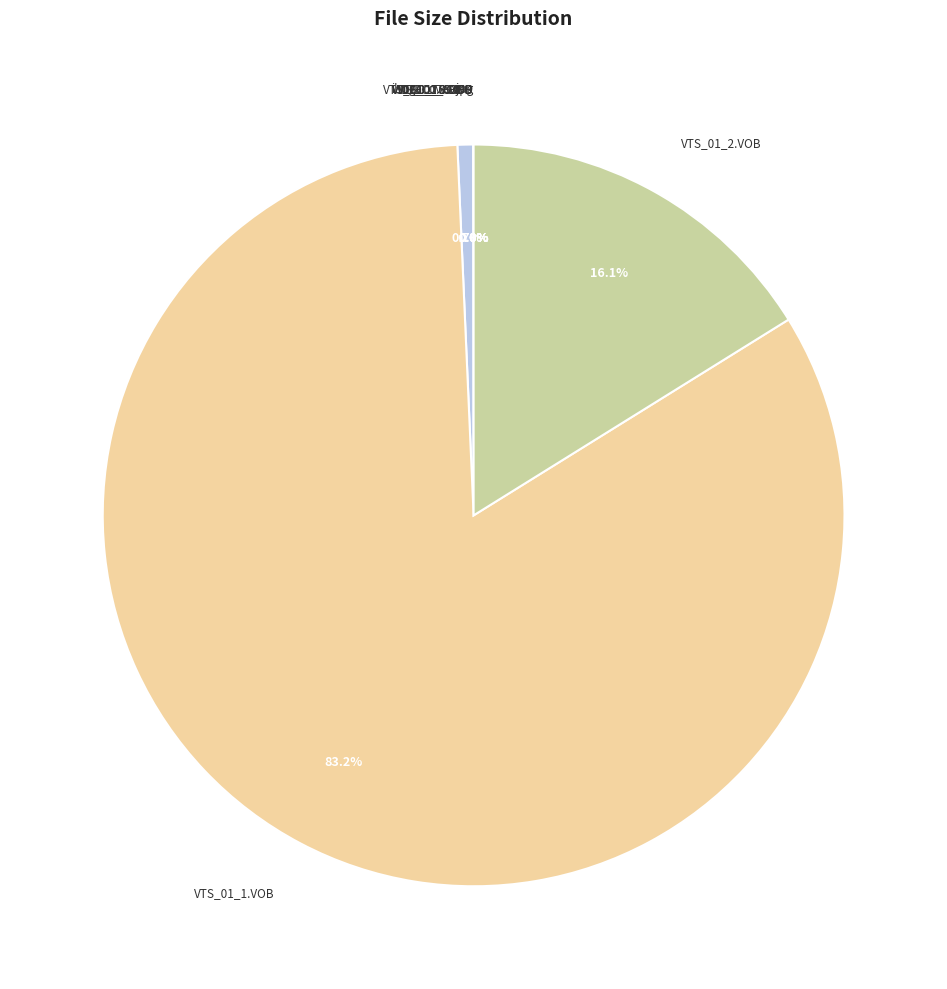

How many slices are in this pie chart?

9